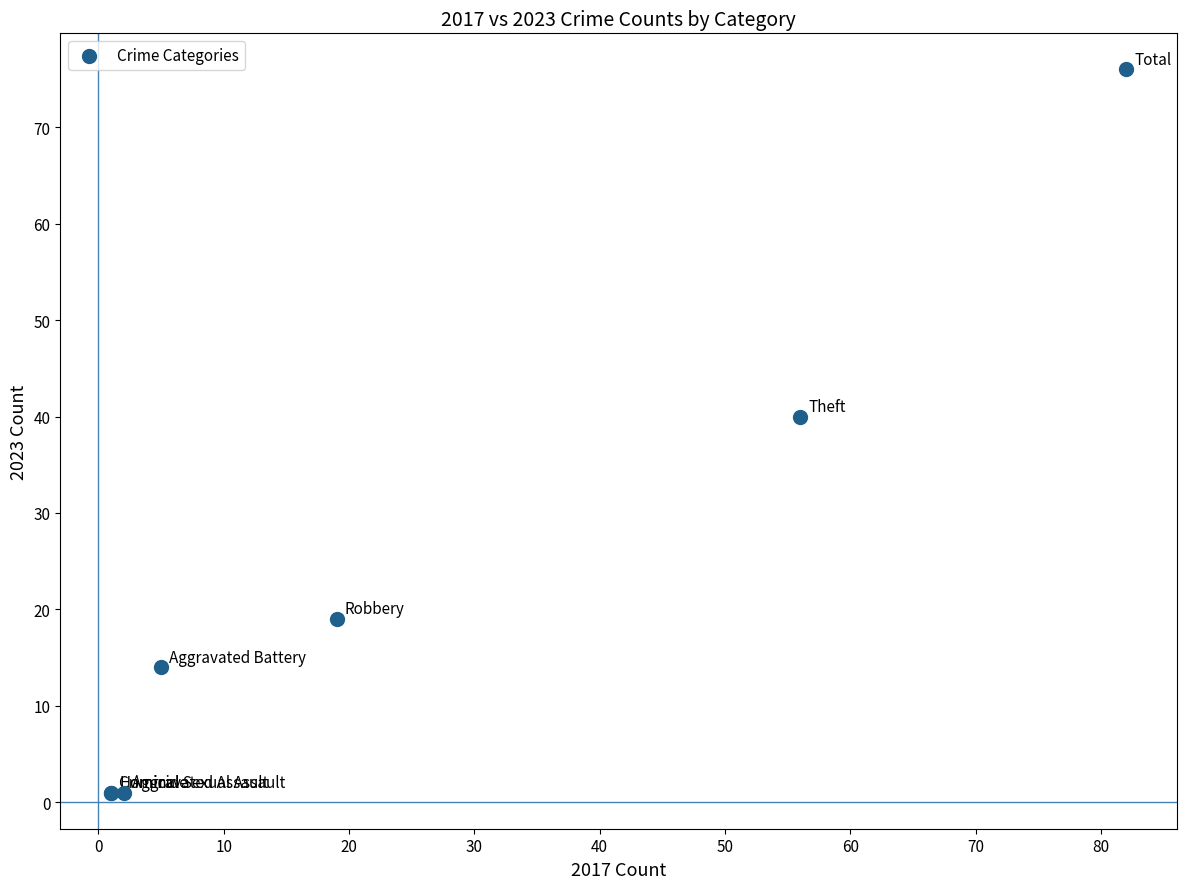

What Y value in the scatter plot is closest to 38?

40